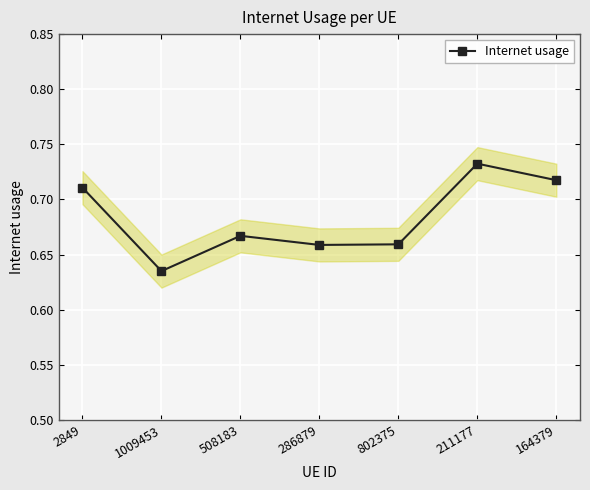

What is the sum of the values at 164379 and 508183?

1.4